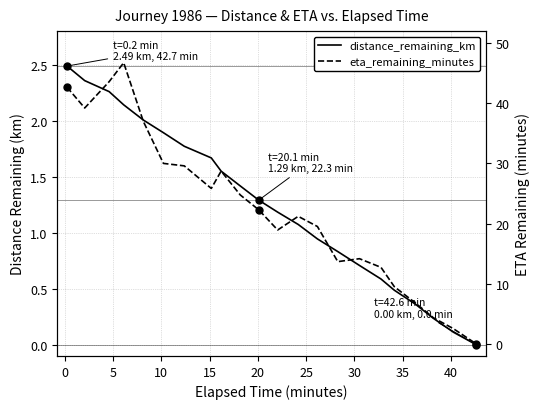

Is it true that eta_remaining_minutes equals 17.4 at −5?

False